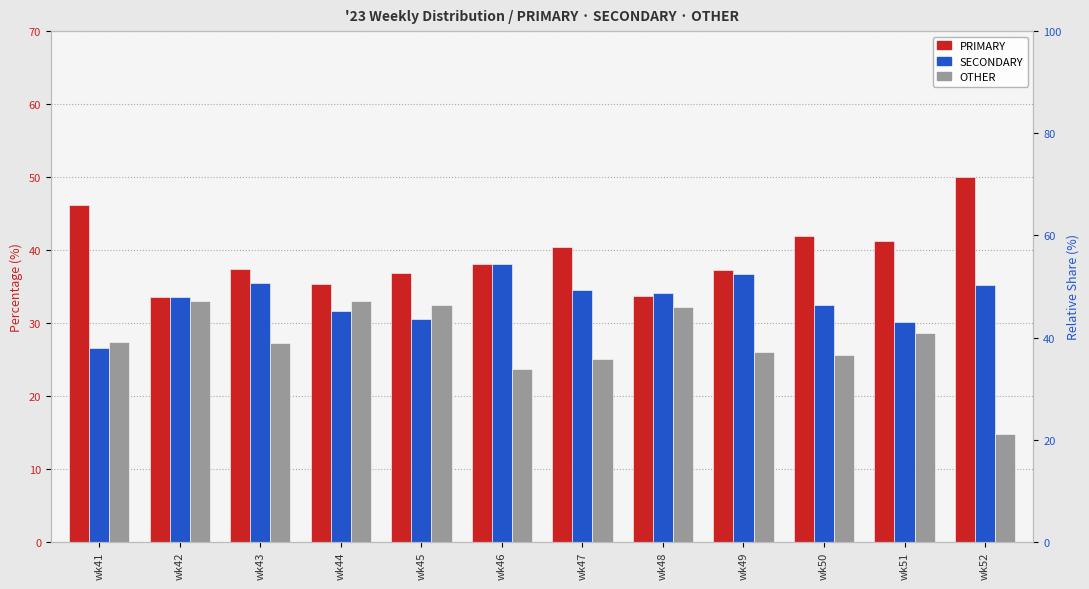

How many values in the PRIMARY series exceed 38?

6